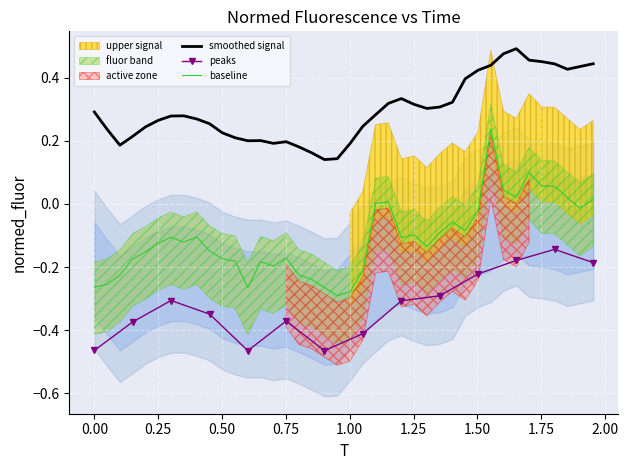

What is the sum of all values?

-4.4